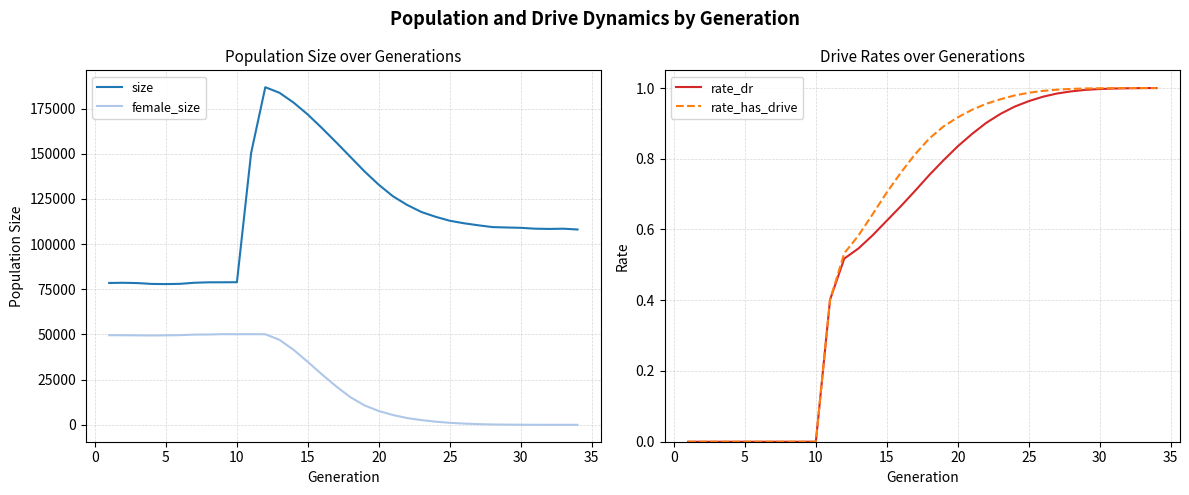

True or false: female_size and size cross at least once.

False